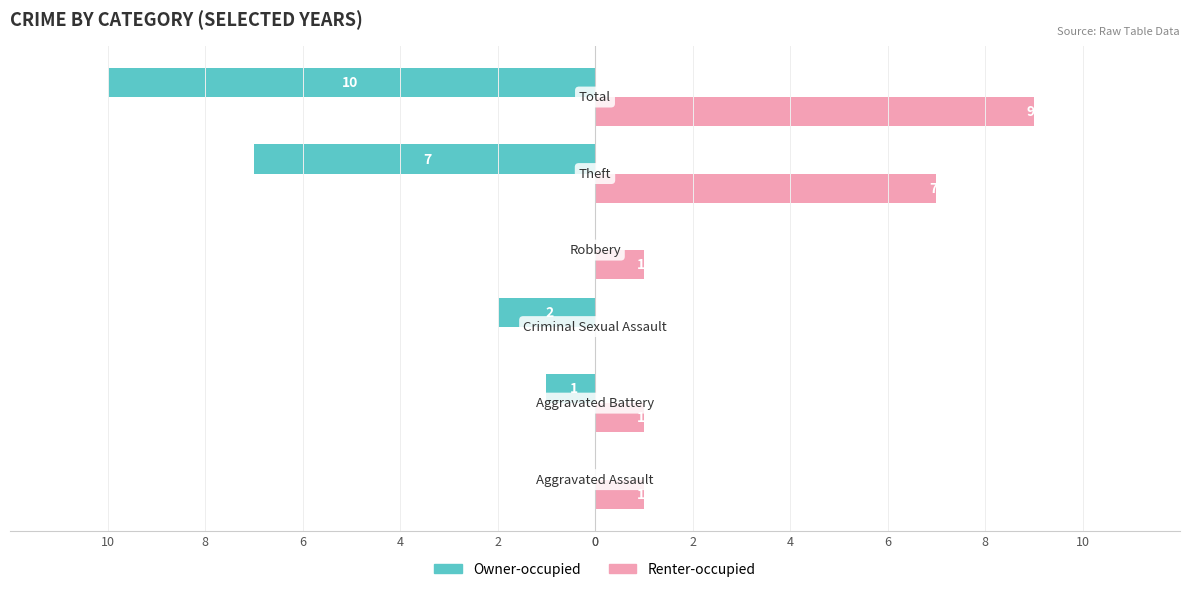

What are all the series names shown in the legend?

Owner-occupied, Renter-occupied